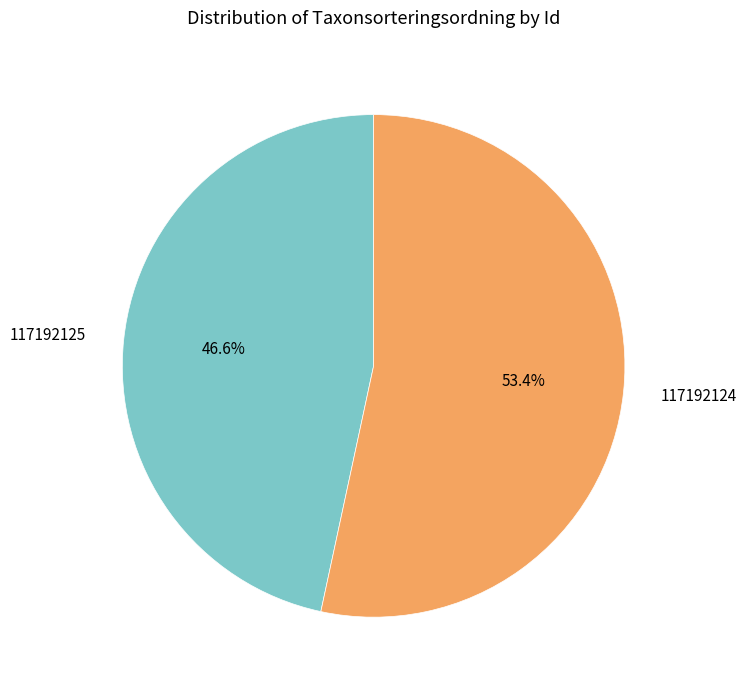

What is the largest slice in the pie chart?

117192124